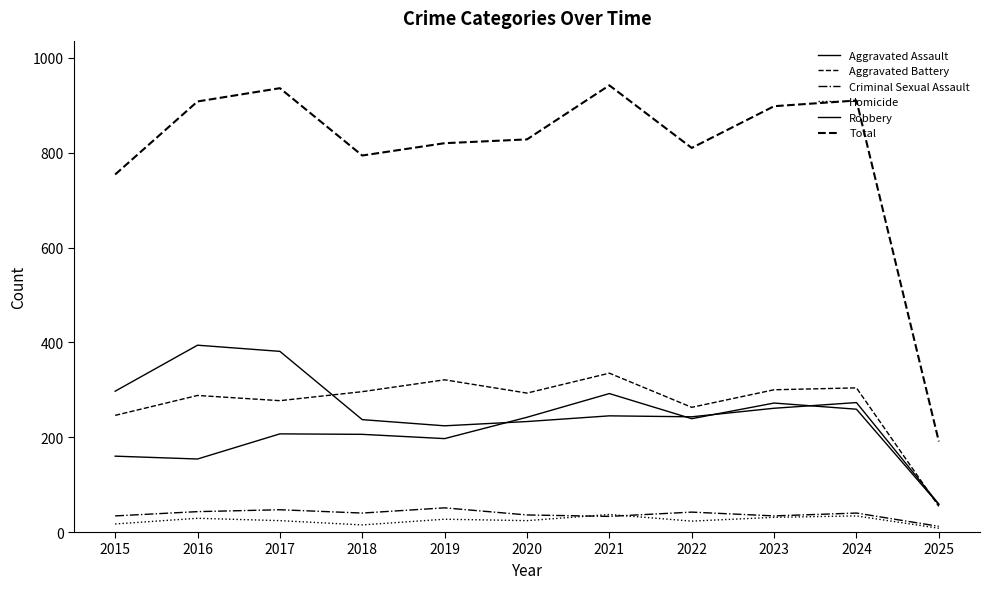

Where does the Homicide series first go above 24?

2016